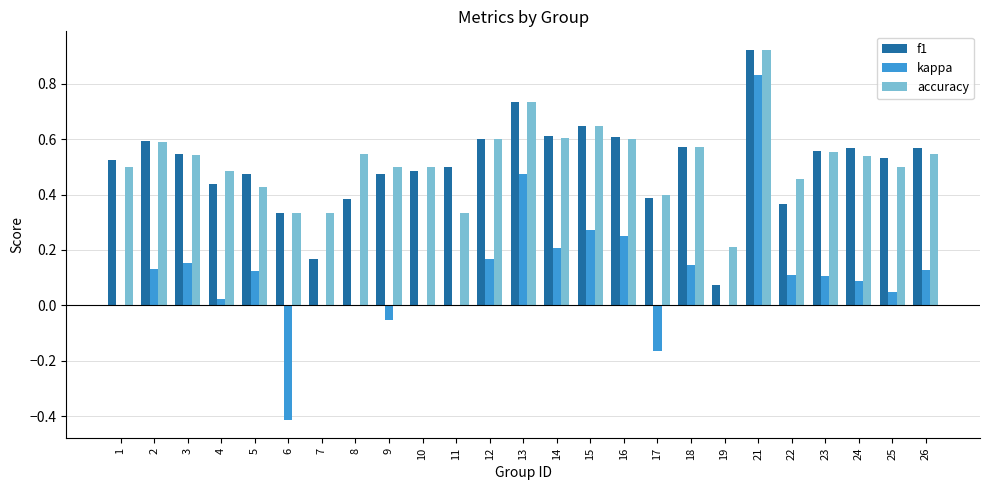

What is the sum of the accuracy values at 22 and 23?

1.0